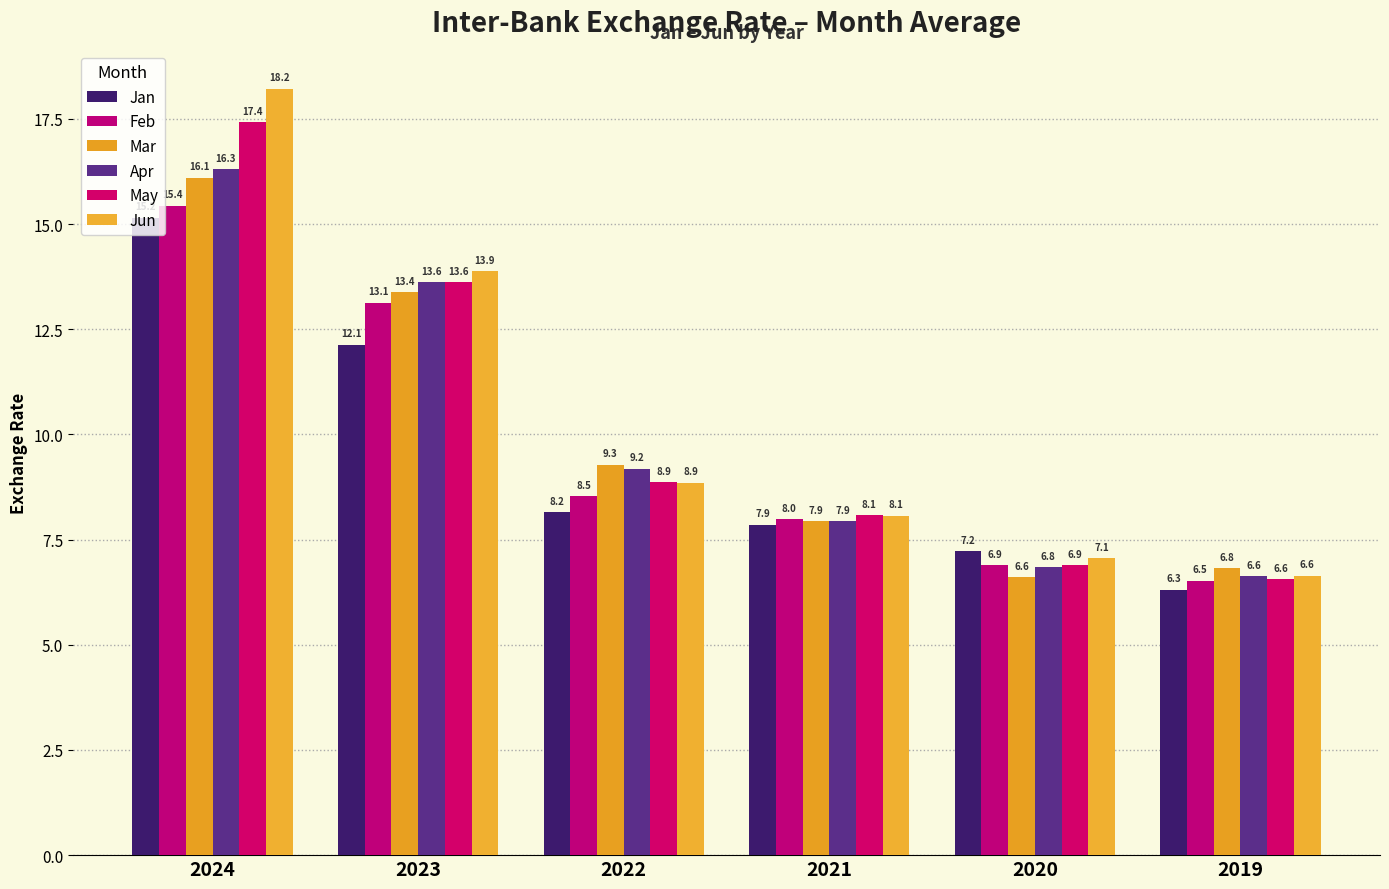

Is it true that Feb equals 6.5 at 2019?

True